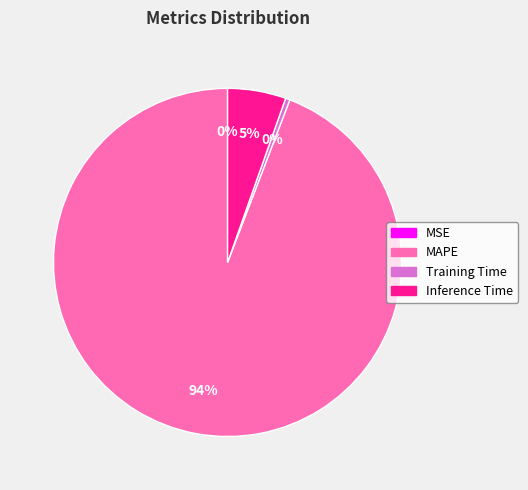

How many slices are in this pie chart?

4